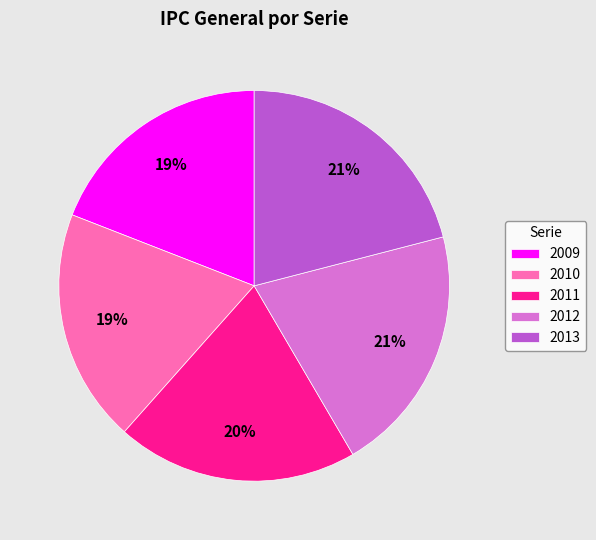

The 2013 slice represents 30% of the pie. True or false?

False